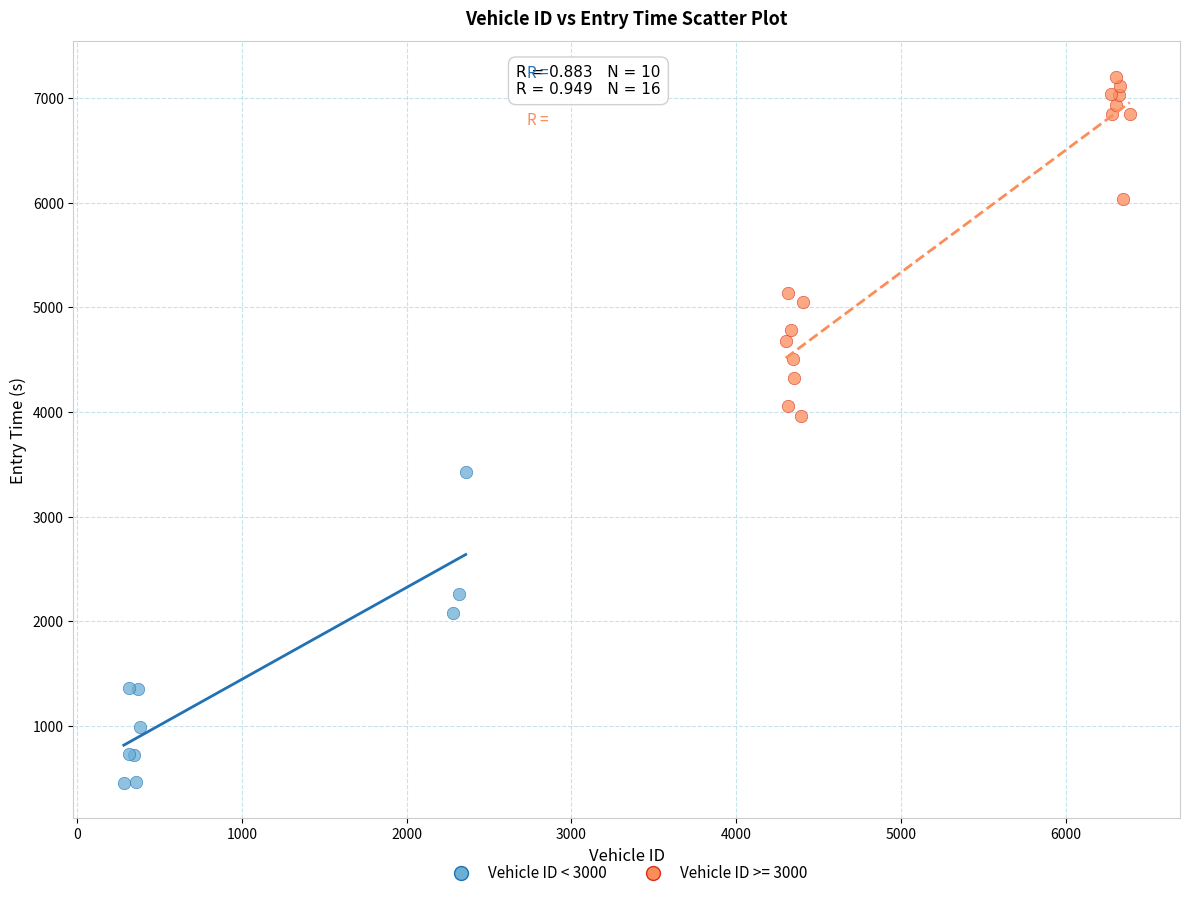

Which series reaches the minimum Y coordinate?

Vehicle ID < 3000